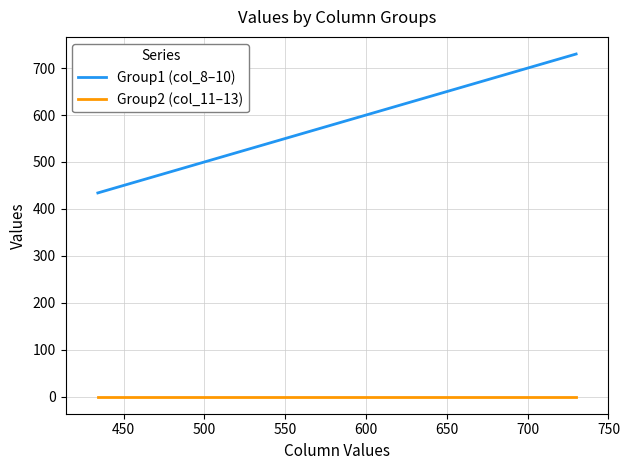

List the series in order of their peak value, highest first.

Group1 (col_8–10), Group2 (col_11–13)